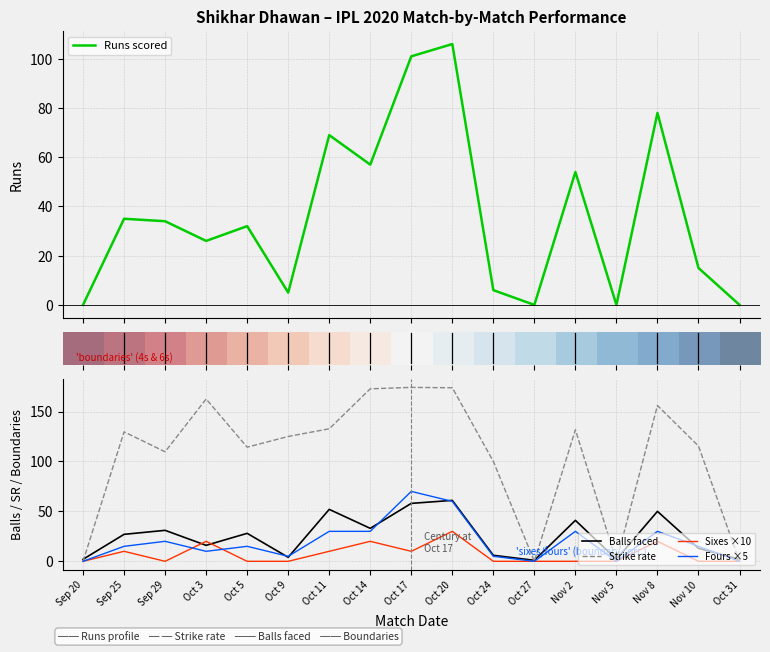

How many categories are shown in the chart?

17